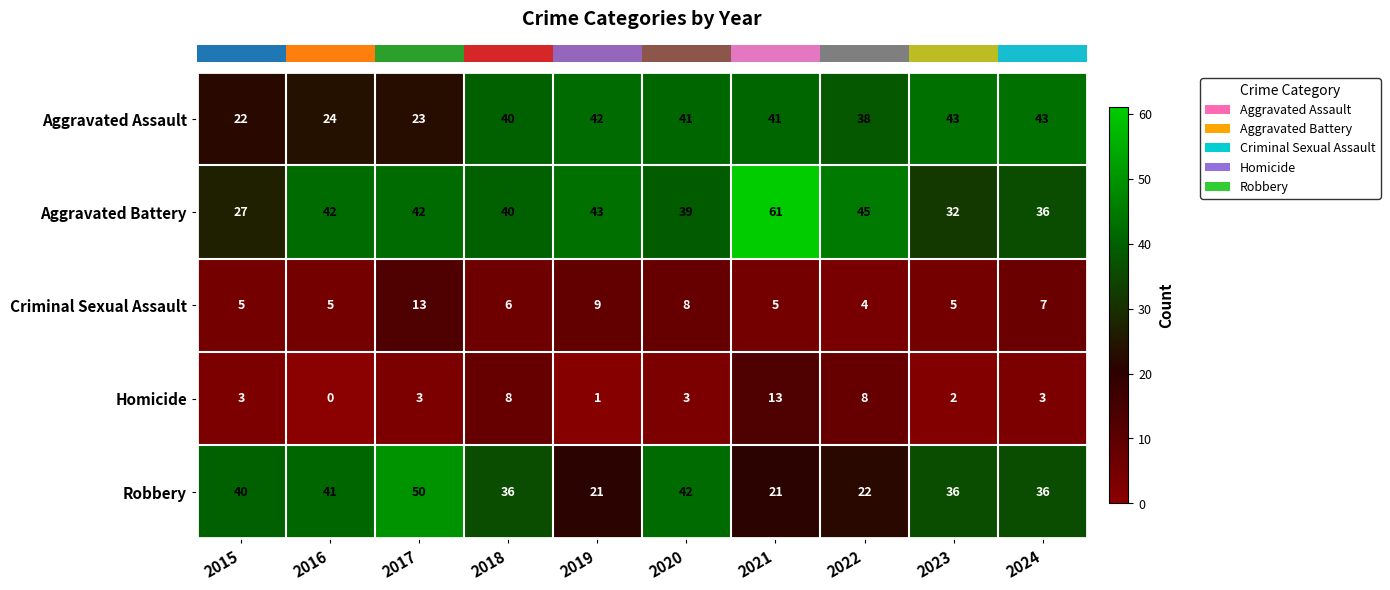

Is it true that Robbery equals 59 at 2023?

False